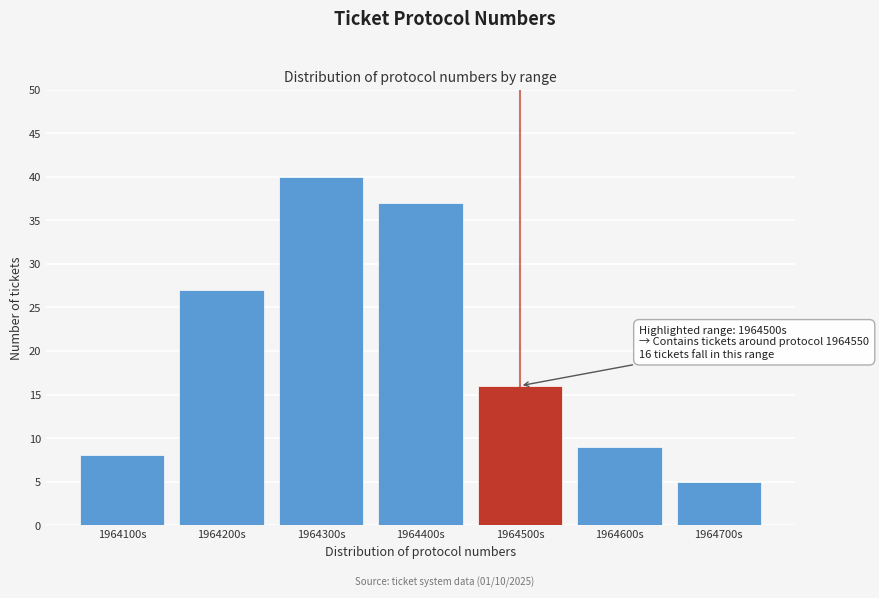

Reading left to right, transcribe all the data shown in this chart.

8	27	40	37	16	9	5